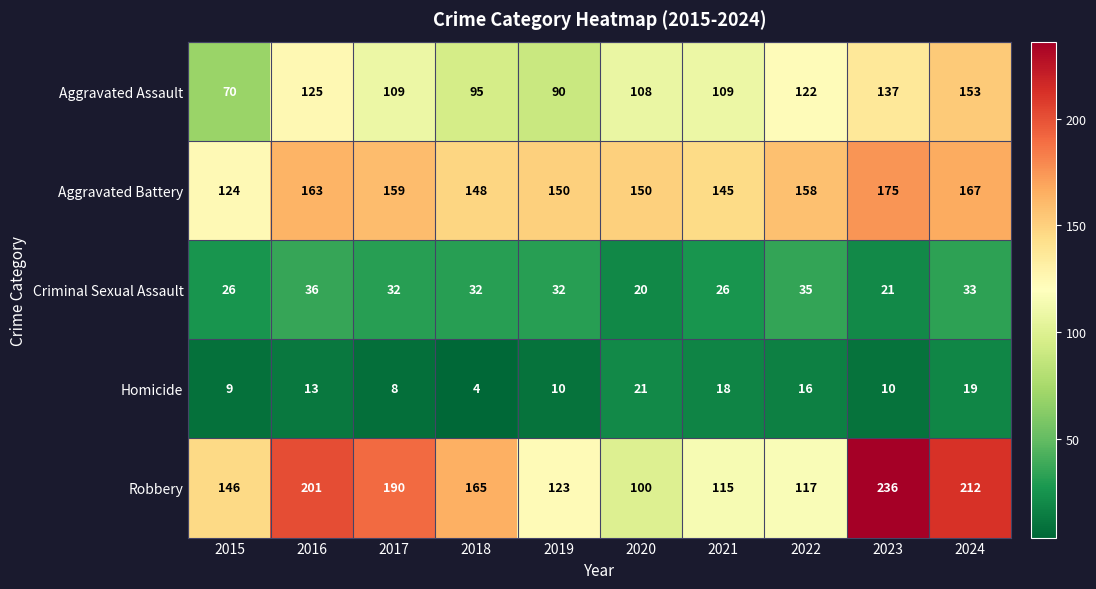

Rank the series by their maximum value, from highest to lowest.

Robbery, Aggravated Battery, Aggravated Assault, Criminal Sexual Assault, Homicide